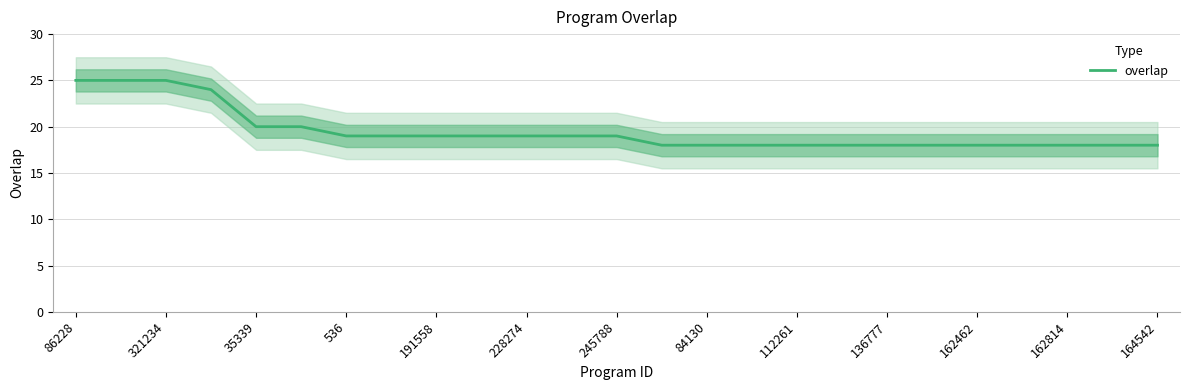

Does the chart display data point markers on the line(s)?

No